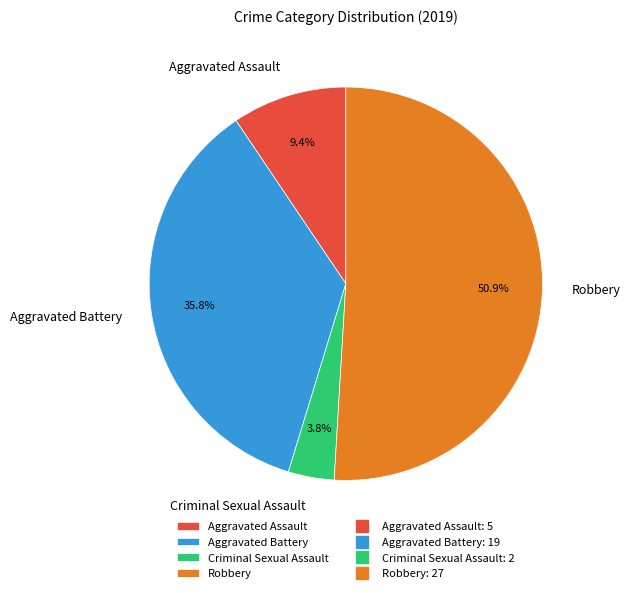

Combined, what portion of the pie is Aggravated Assault and Robbery?

60.4%